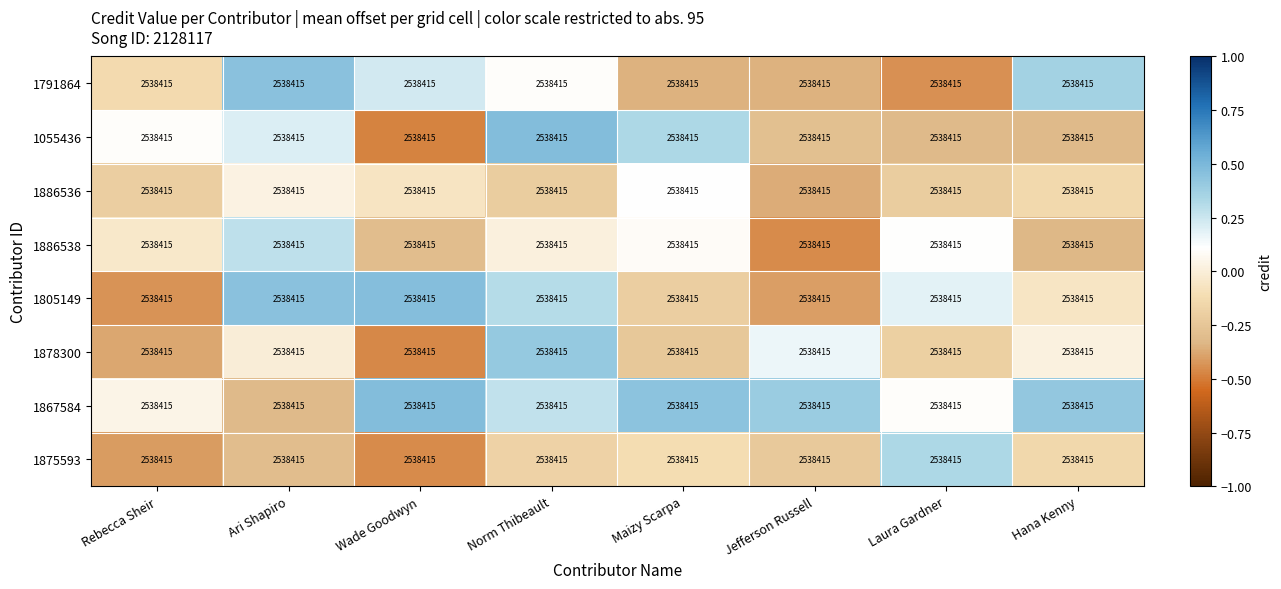

How many values in 1791864 are below zero?

4